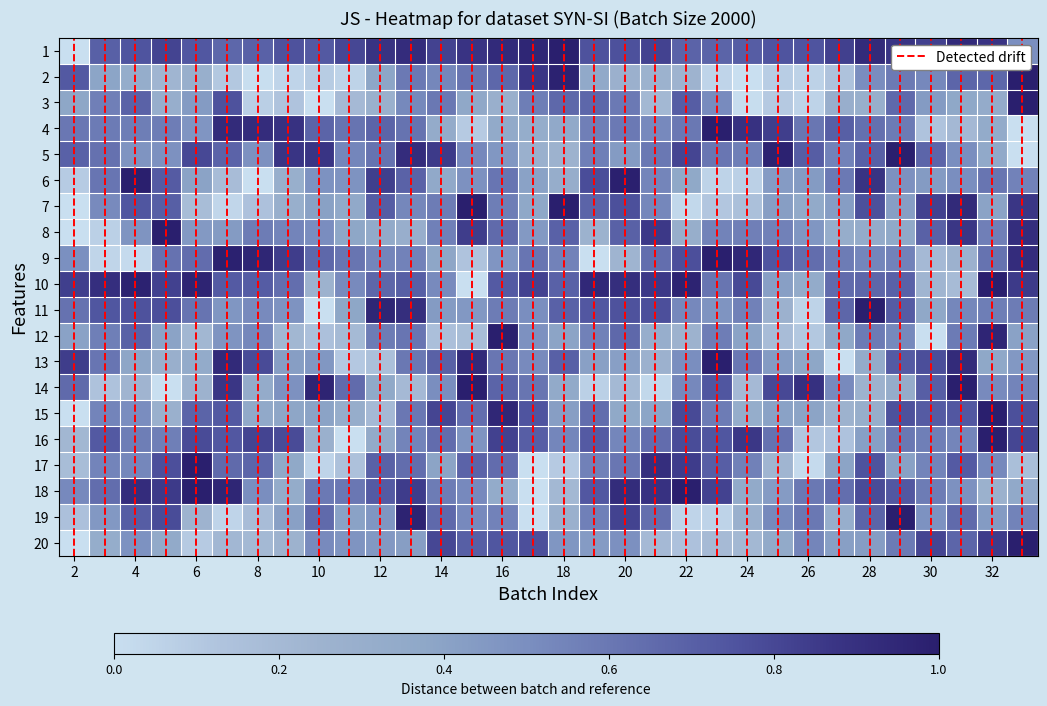

Reading left to right, extract all data points from this chart.

row_0: 0.0	0.7	0.8	0.8	0.7	0.7	0.7	0.8	0.7	0.8	0.9	0.9	0.8	0.9	0.9	1.0	1.0	0.8	0.8	0.8	0.7	0.7	0.7	0.8	0.8	0.8	0.9	0.9	0.8	0.9	0.9	0.5
row_1: 0.7	0.4	0.3	0.2	0.3	0.1	0.0	0.0	0.1	0.1	0.4	0.6	0.5	0.6	0.7	0.9	1.0	0.4	0.3	0.3	0.2	0.0	0.0	0.1	0.1	0.1	0.5	0.6	0.5	0.7	0.7	1.0
row_2: 0.4	0.6	0.7	0.3	0.4	0.8	0.1	0.1	0.0	0.2	0.3	0.5	0.6	0.4	0.3	0.6	0.7	0.7	0.6	0.2	0.7	0.5	0.0	0.1	0.1	0.3	0.3	0.7	0.4	0.4	0.3	1.0
row_3: 0.6	0.6	0.6	0.6	0.5	0.9	0.9	0.9	0.7	0.6	0.7	0.6	0.3	0.1	0.3	0.3	0.4	0.6	0.6	0.5	0.6	1.0	0.9	0.8	0.6	0.7	0.6	0.6	0.1	0.2	0.3	0.0
row_4: 0.7	0.6	0.5	0.5	0.8	0.7	0.5	0.9	0.9	0.5	0.6	0.9	0.9	0.5	0.5	0.3	0.3	0.6	0.4	0.6	0.8	0.6	0.6	1.0	0.7	0.6	0.7	1.0	0.7	0.5	0.4	0.0
row_5: 0.1	0.6	1.0	0.7	0.4	0.2	0.0	0.3	0.5	0.5	0.8	0.7	0.4	0.5	0.6	0.4	0.3	0.8	1.0	0.5	0.4	0.1	0.1	0.4	0.4	0.6	0.9	0.5	0.4	0.5	0.6	0.6
row_6: 0.0	0.5	0.7	0.7	0.2	0.0	0.1	0.3	0.4	0.4	0.7	0.5	0.6	1.0	0.6	0.4	1.0	0.7	0.8	0.5	0.0	0.1	0.2	0.4	0.3	0.4	0.8	0.4	0.8	0.9	0.4	0.9
row_7: 0.0	0.1	0.5	1.0	0.4	0.4	0.6	0.5	0.5	0.4	0.3	0.3	0.6	0.8	0.7	0.4	0.7	0.3	0.7	0.9	0.3	0.5	0.6	0.6	0.5	0.3	0.3	0.4	0.7	0.9	0.6	0.9
row_8: 0.5	0.0	0.0	0.6	0.6	1.0	1.0	0.8	0.7	0.6	0.5	0.6	0.4	0.1	0.5	0.6	0.6	0.0	0.2	0.6	0.8	1.0	0.9	0.7	0.6	0.6	0.5	0.6	0.2	0.3	0.6	0.9
row_9: 0.8	0.9	1.0	0.8	1.0	0.7	0.7	0.6	0.3	0.5	0.7	0.7	0.5	0.0	0.7	0.8	0.7	0.9	0.9	0.9	1.0	0.6	0.8	0.4	0.3	0.6	0.7	0.7	0.2	0.2	1.0	0.9
row_10: 0.6	0.7	0.8	0.8	0.6	0.5	0.5	0.5	0.0	0.4	1.0	0.9	0.4	0.5	0.6	0.5	0.7	0.7	0.8	0.8	0.5	0.5	0.6	0.3	0.1	0.7	1.0	0.7	0.4	0.5	0.6	0.6
row_11: 0.4	0.6	0.7	0.4	0.2	0.5	0.5	0.2	0.2	0.2	0.6	0.6	0.2	0.2	1.0	0.5	0.4	0.6	0.7	0.3	0.3	0.6	0.4	0.2	0.1	0.4	0.6	0.5	0.0	0.6	1.0	0.4
row_12: 0.8	0.6	0.4	0.3	0.3	0.9	0.8	0.4	0.5	0.1	0.2	0.6	0.7	0.9	0.6	0.5	0.7	0.4	0.4	0.3	0.5	1.0	0.6	0.4	0.4	0.0	0.3	0.7	0.8	0.9	0.4	0.4
row_13: 0.7	0.1	0.2	0.0	0.3	0.9	0.3	0.5	1.0	0.7	0.4	0.2	0.5	1.0	0.7	0.6	0.3	0.1	0.2	0.0	0.5	0.7	0.2	0.8	0.9	0.5	0.3	0.3	0.7	1.0	0.5	0.5
row_14: 0.0	0.5	0.5	0.3	0.7	0.7	0.4	0.4	0.4	0.3	0.2	0.6	0.8	0.6	1.0	0.8	0.4	0.6	0.4	0.4	0.8	0.6	0.3	0.4	0.4	0.3	0.3	0.8	0.7	0.7	1.0	0.8
row_15: 0.2	0.7	0.6	0.6	0.8	0.7	0.8	0.8	0.3	0.0	0.3	0.5	0.6	0.5	0.8	0.7	0.5	0.7	0.5	0.6	0.8	0.7	0.9	0.6	0.1	0.1	0.4	0.6	0.6	0.5	1.0	0.8
row_16: 0.2	0.5	0.5	0.8	1.0	0.7	0.7	0.4	0.0	0.1	0.7	0.6	0.4	0.7	0.6	0.0	0.1	0.6	0.6	0.9	0.8	0.7	0.6	0.2	0.0	0.4	0.8	0.4	0.5	0.7	0.5	0.2
row_17: 0.5	0.6	0.9	0.9	1.0	1.0	0.5	0.3	0.6	0.6	0.7	0.8	0.6	0.5	0.3	0.0	0.2	0.7	0.9	0.9	1.0	0.8	0.4	0.4	0.6	0.6	0.8	0.7	0.6	0.5	0.3	0.4
row_18: 0.2	0.5	0.7	0.8	0.2	0.1	0.2	0.4	0.7	0.4	0.5	1.0	0.7	0.5	0.6	0.0	0.3	0.6	0.8	0.6	0.0	0.1	0.3	0.5	0.6	0.3	0.7	1.0	0.5	0.7	0.4	0.5
row_19: 0.0	0.3	0.5	0.3	0.1	0.2	0.2	0.3	0.5	0.5	0.5	0.4	0.8	0.7	0.7	0.8	0.5	0.4	0.5	0.2	0.1	0.2	0.2	0.3	0.5	0.4	0.4	0.6	0.8	0.7	0.8	1.0